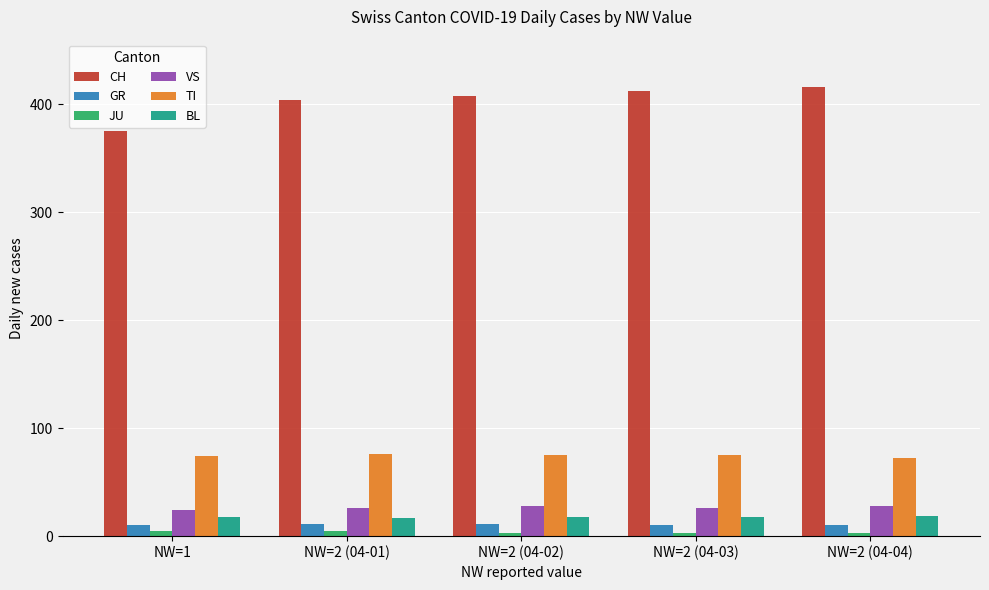

The value of JU at NW=2 (04-04) is 3. True or false?

True